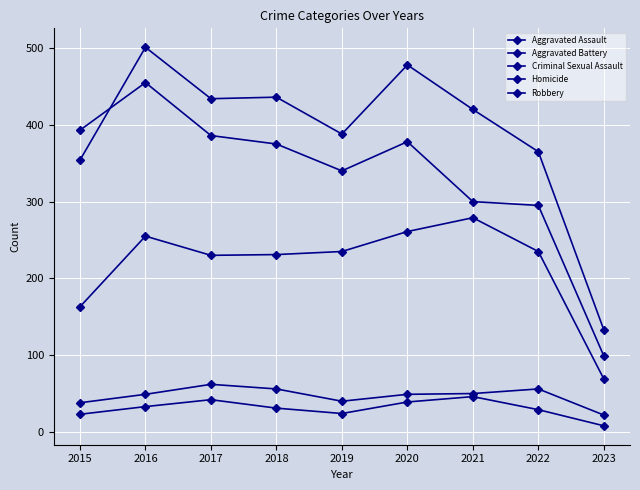

How many lines are shown in the chart?

5